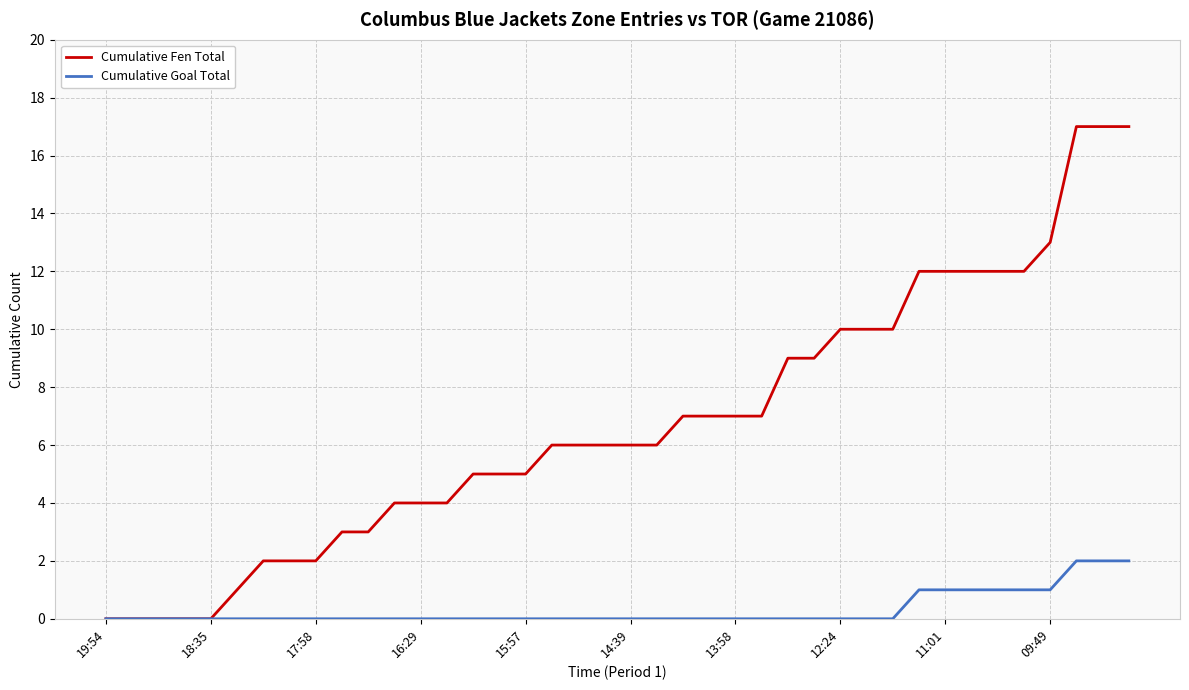

Which series has the largest range (max minus min)?

Cumulative Fen Total